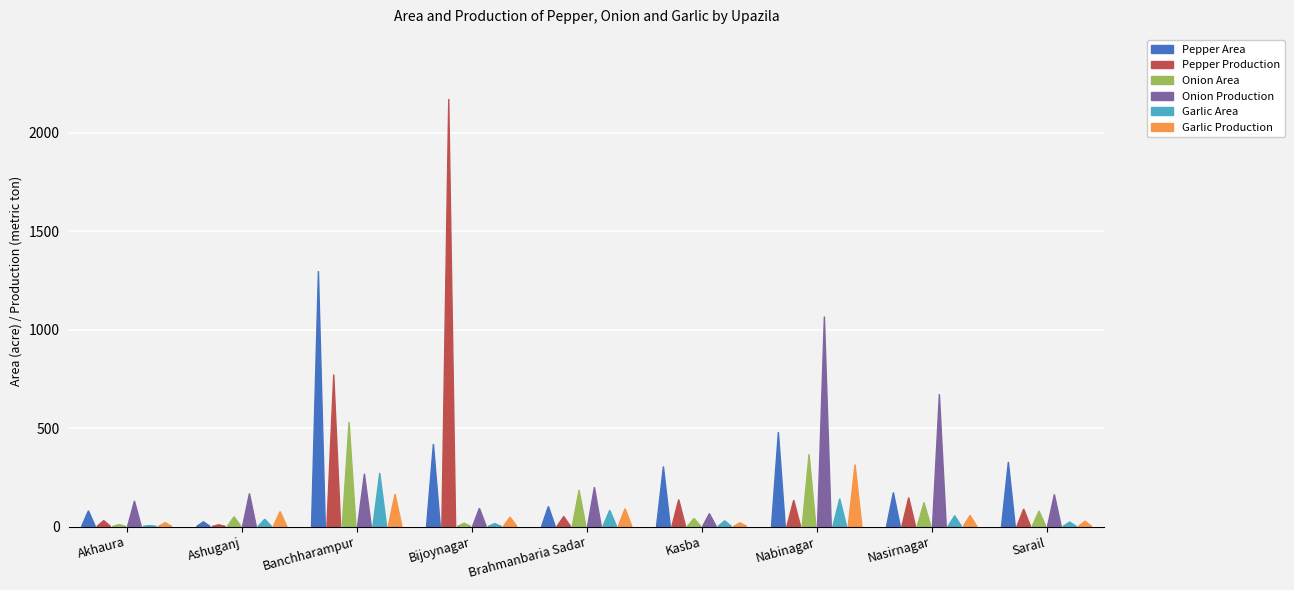

What is the label of the 9th bar from the right?

Akhaura